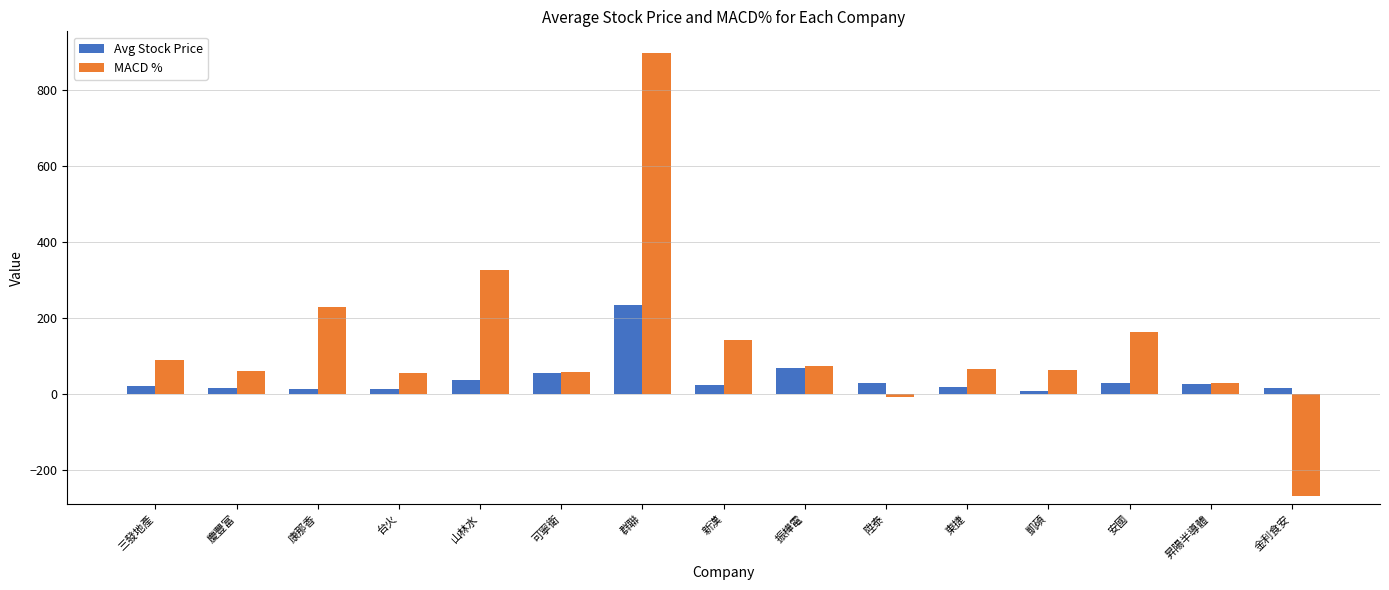

At which category does the chart reach its peak across all series?

群聯